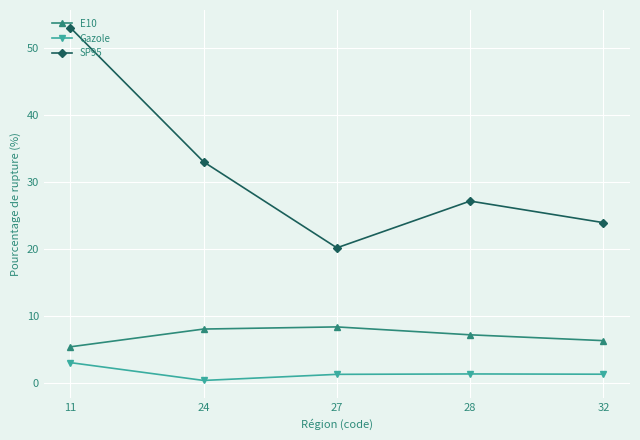

Reading right to left, extract all data points from this chart.

E10: 32=6.4	28=7.3	27=8.4	24=8.1	11=5.5
Gazole: 32=1.4	28=1.4	27=1.4	24=0.5	11=3.1
SP95: 32=24.0	28=27.2	27=20.2	24=33.1	11=53.1